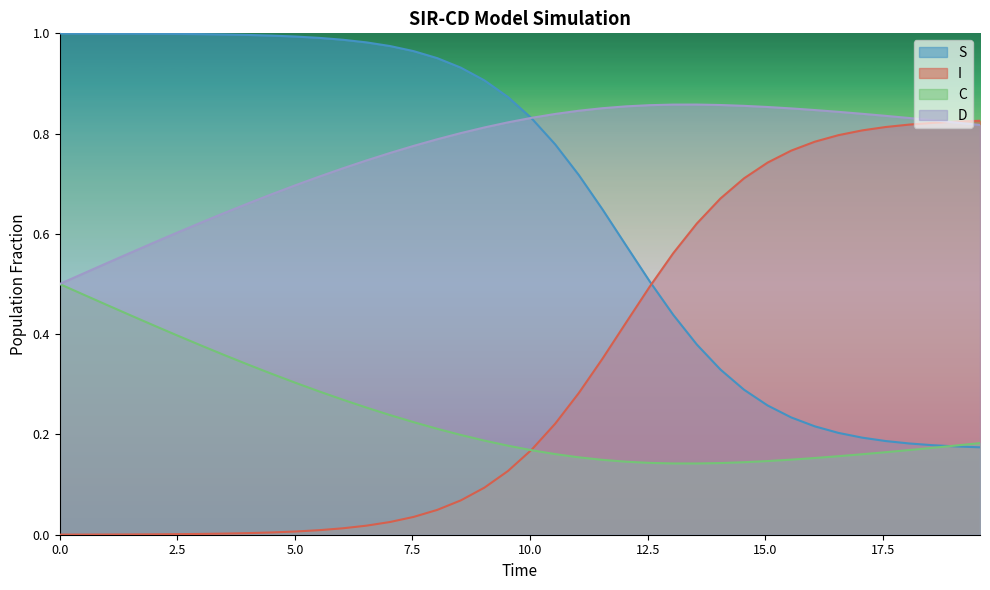

True or false: D and I intersect in this chart.

True